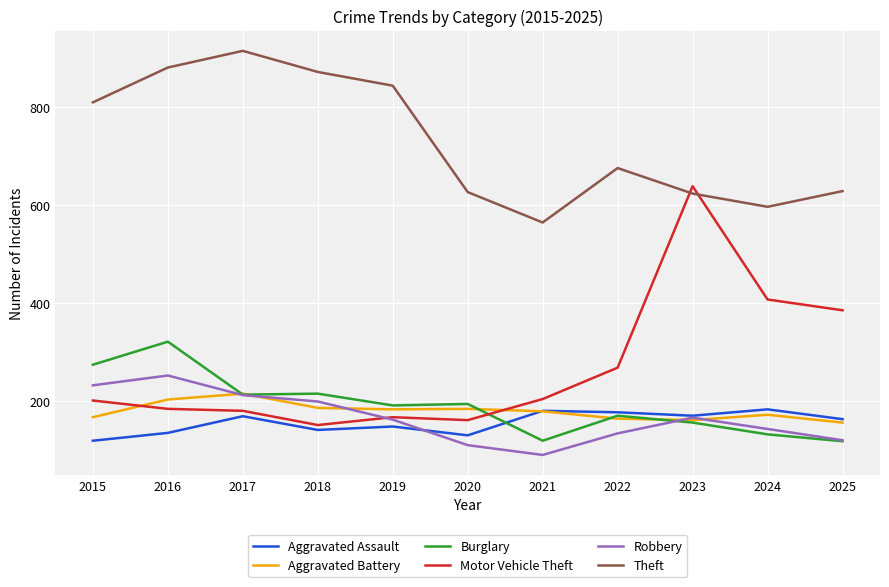

Which label corresponds to the largest value in the chart?

2017